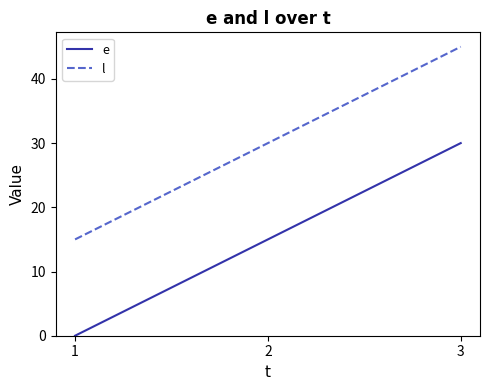

Where is l nearest to the value 30?

2